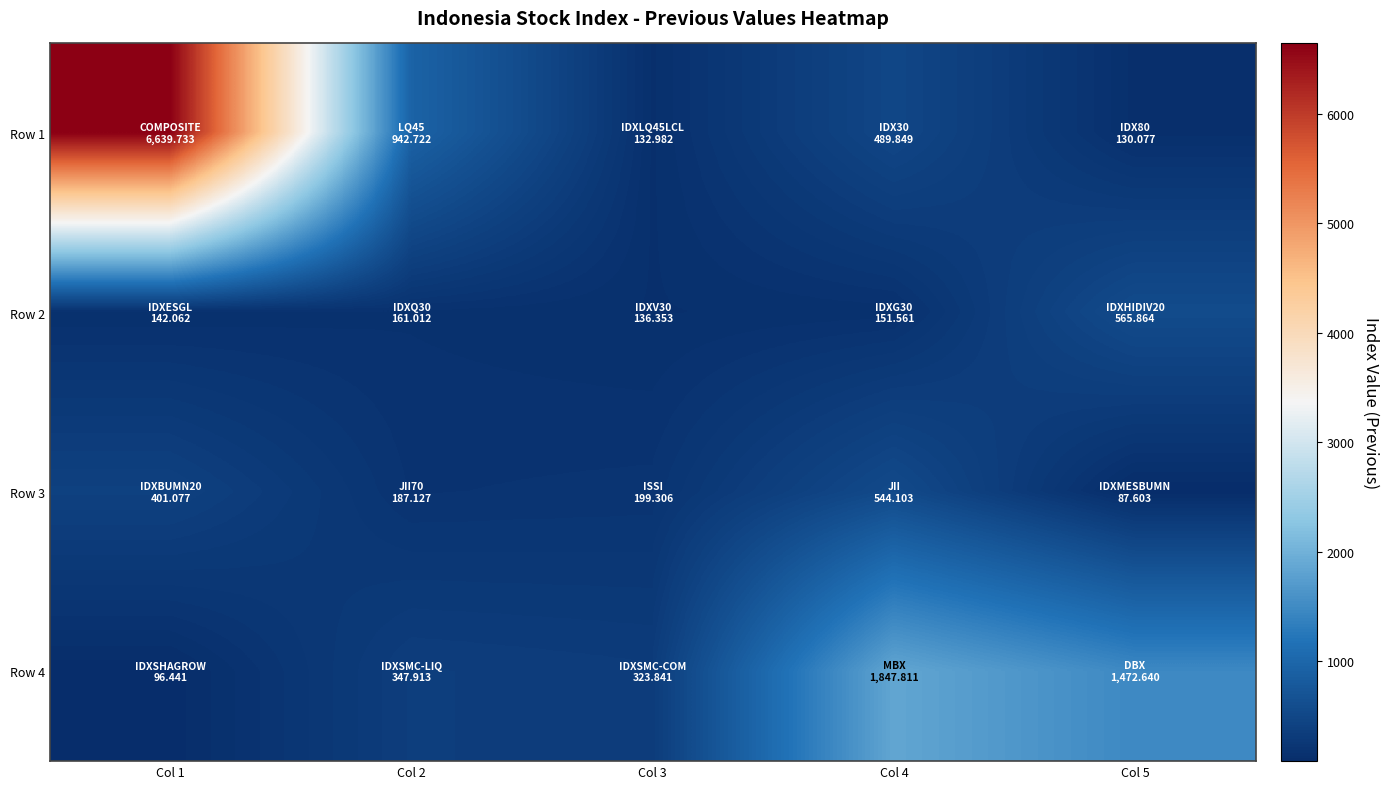

Reading left to right, list all the values displayed in this chart.

Row 1: Col 1=6639.7	Col 2=942.7	Col 3=133.0	Col 4=489.8	Col 5=130.1
Row 2: Col 1=142.1	Col 2=161.0	Col 3=136.4	Col 4=151.6	Col 5=565.9
Row 3: Col 1=401.1	Col 2=187.1	Col 3=199.3	Col 4=544.1	Col 5=87.6
Row 4: Col 1=96.4	Col 2=347.9	Col 3=323.8	Col 4=1847.8	Col 5=1472.6